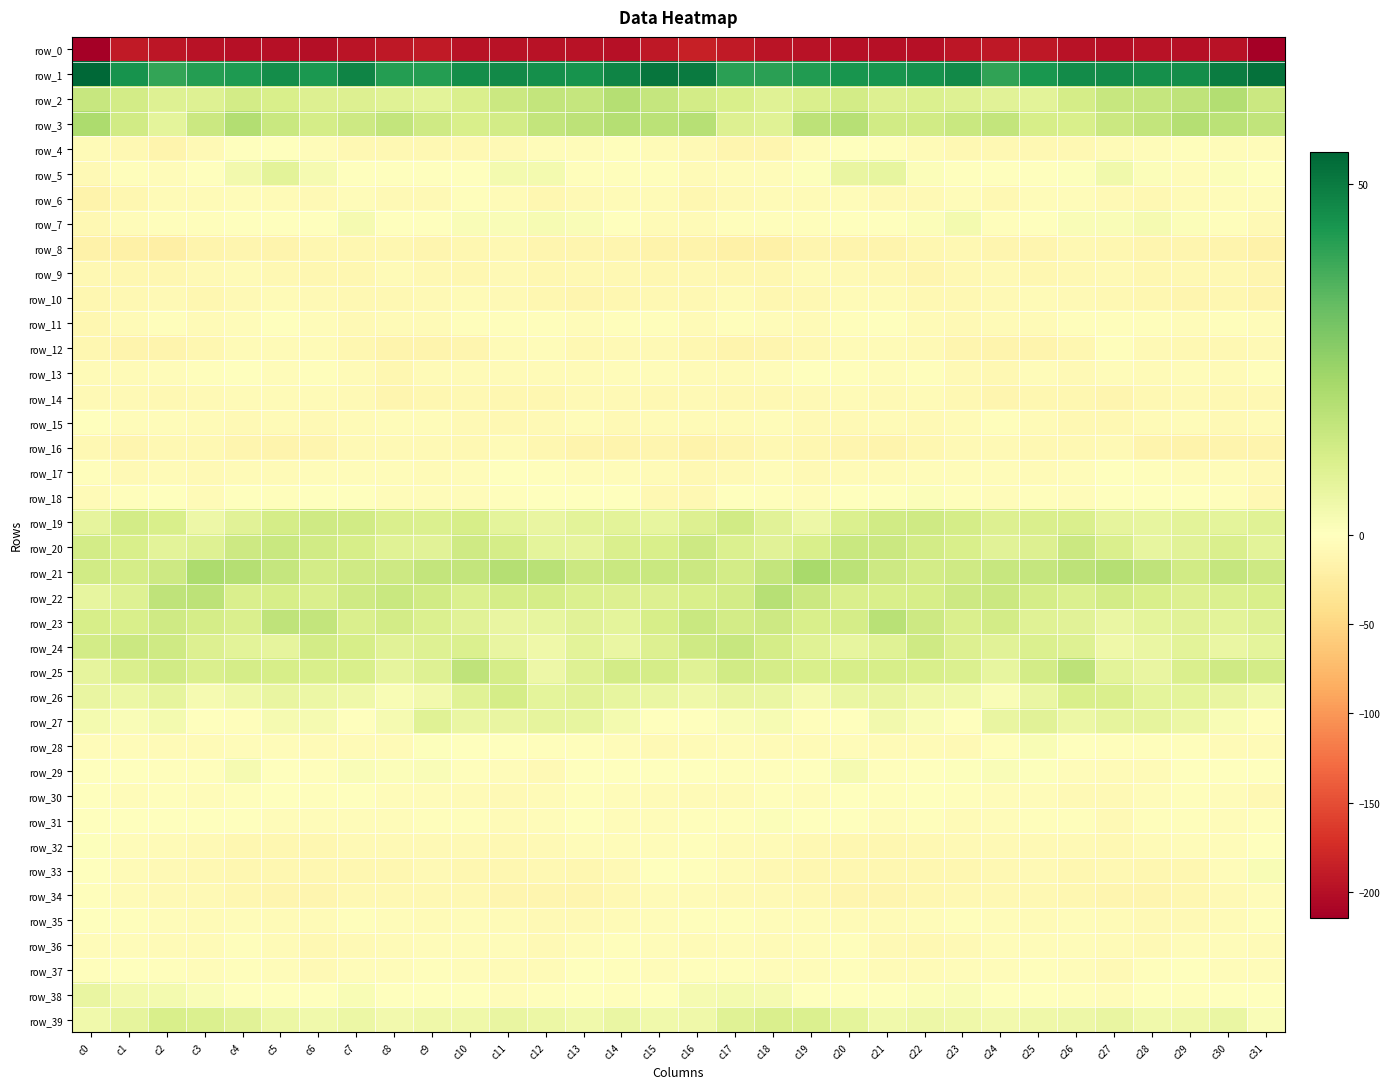

At which label does row_3 first exceed 14?

c0